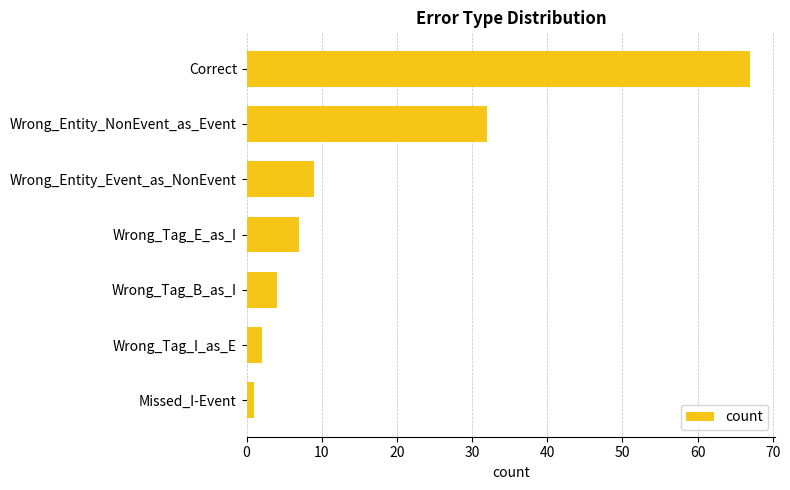

What is the minimum value shown in the chart?

1